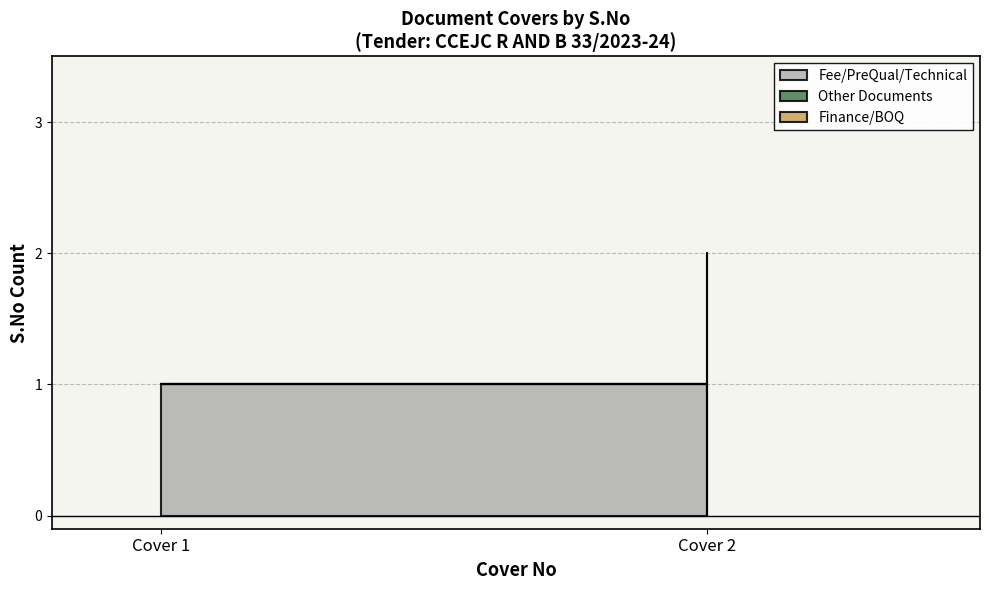

At Cover 1, list the series in order from largest to smallest.

Fee/PreQual/Technical, Finance, Other